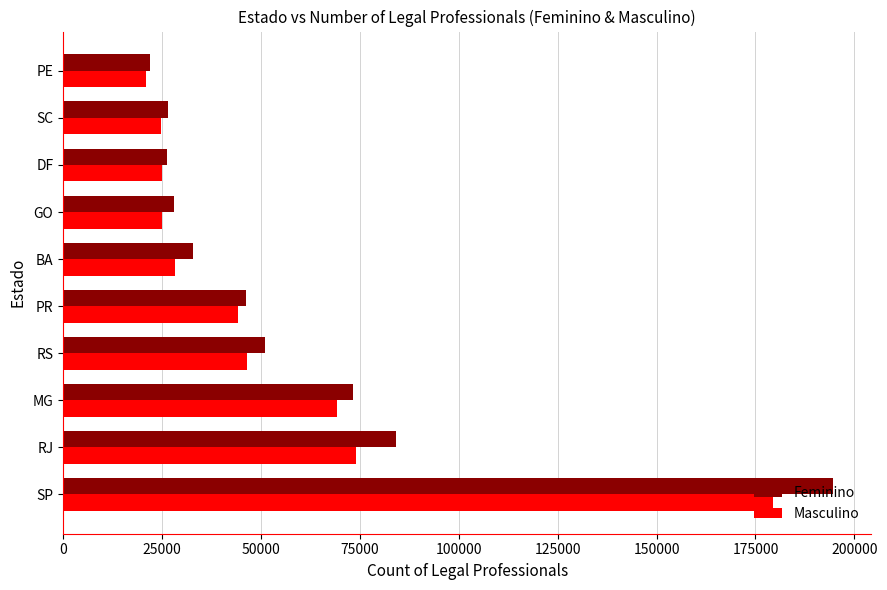

Count the number of data series in this chart.

2